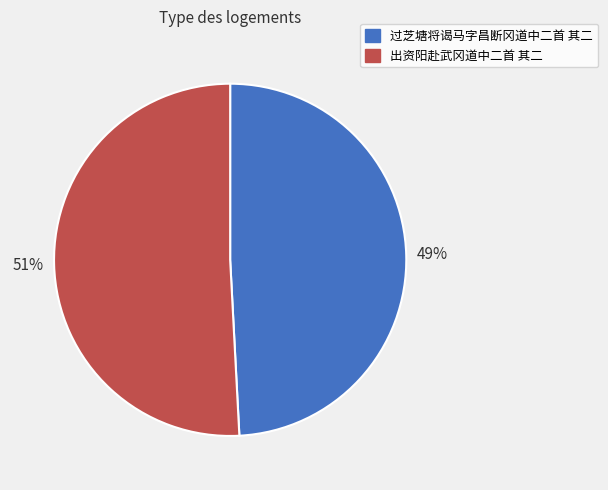

Rank the categories by value from highest to lowest.

出资阳赴武冈道中二首 其二, 过芝塘将谒马字昌断冈道中二首 其二